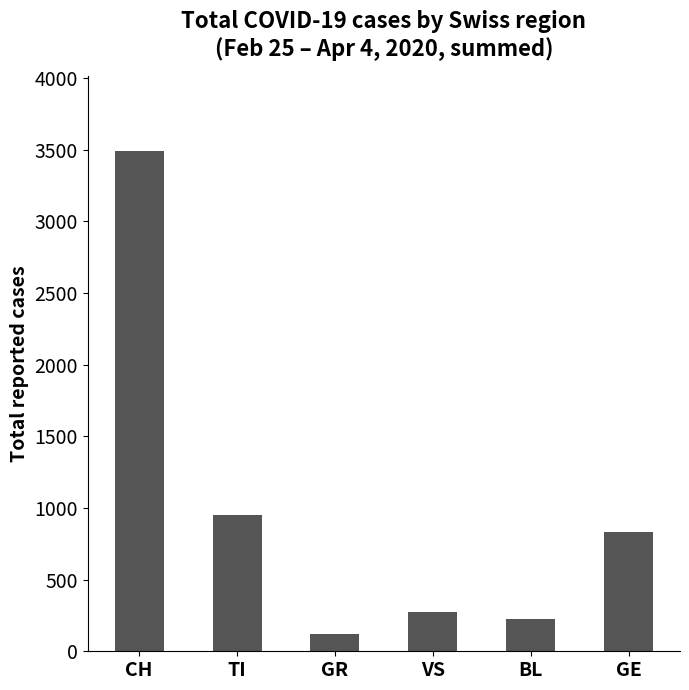

The chart shows a value of 953 at TI. True or false?

True